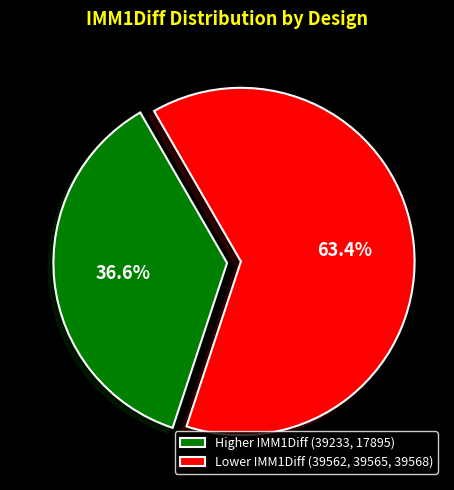

Do Higher IMM1Diff (39233, 17895) and Lower IMM1Diff (39562, 39565, 39568) together represent more than half of the pie?

Yes